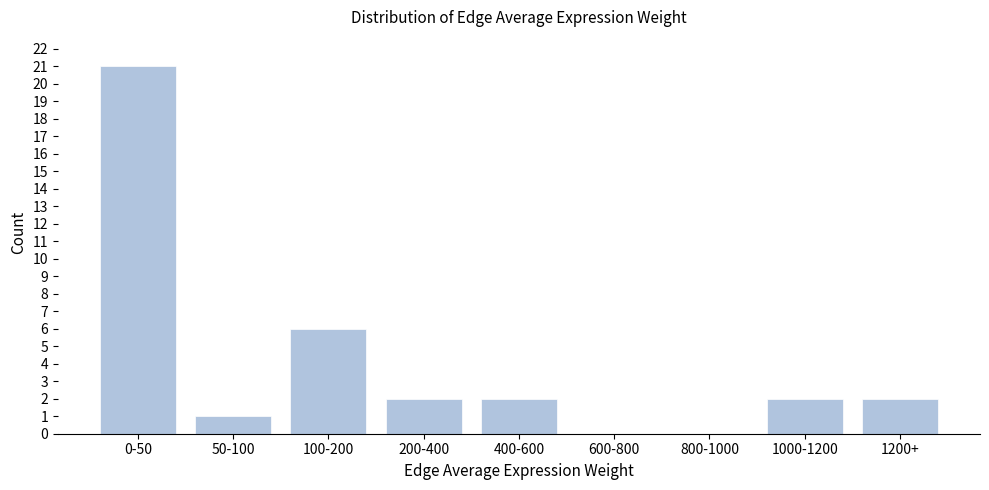

Reading left to right, list all the values displayed in this chart.

0-50=21	50-100=1	100-200=6	200-400=2	400-600=2	600-800=0	800-1000=0	1000-1200=2	1200+=2